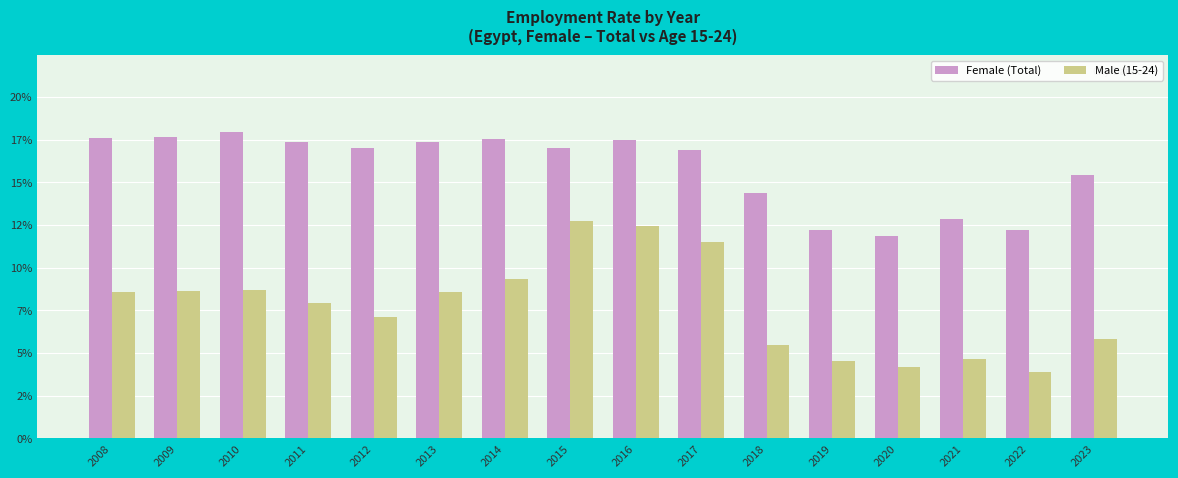

Is the value of Female (Total) at 2022 greater than the value of Male (15-24) at 2012?

Yes